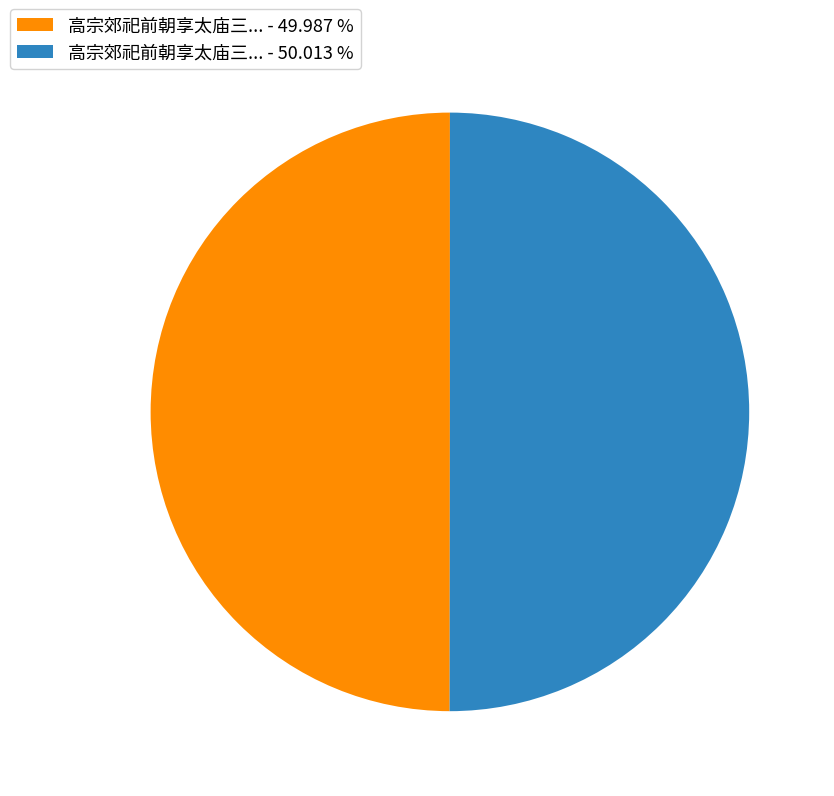

Is the sum of 高宗郊祀前朝享太庙三... - 49.987 % and 高宗郊祀前朝享太庙三... - 50.013 % greater than half?

Yes